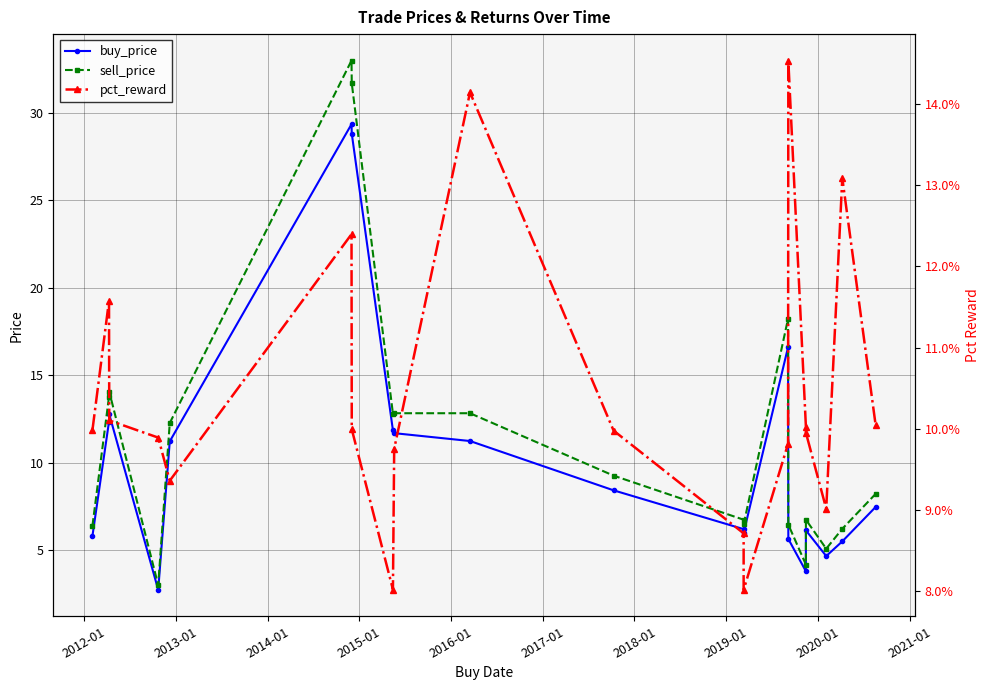

What is the minimum value for pct_reward?

0.1